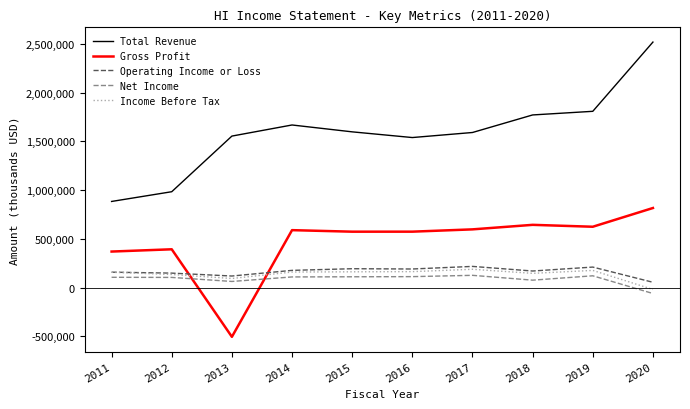

At how many categories does at least one series exceed 1169866?

8